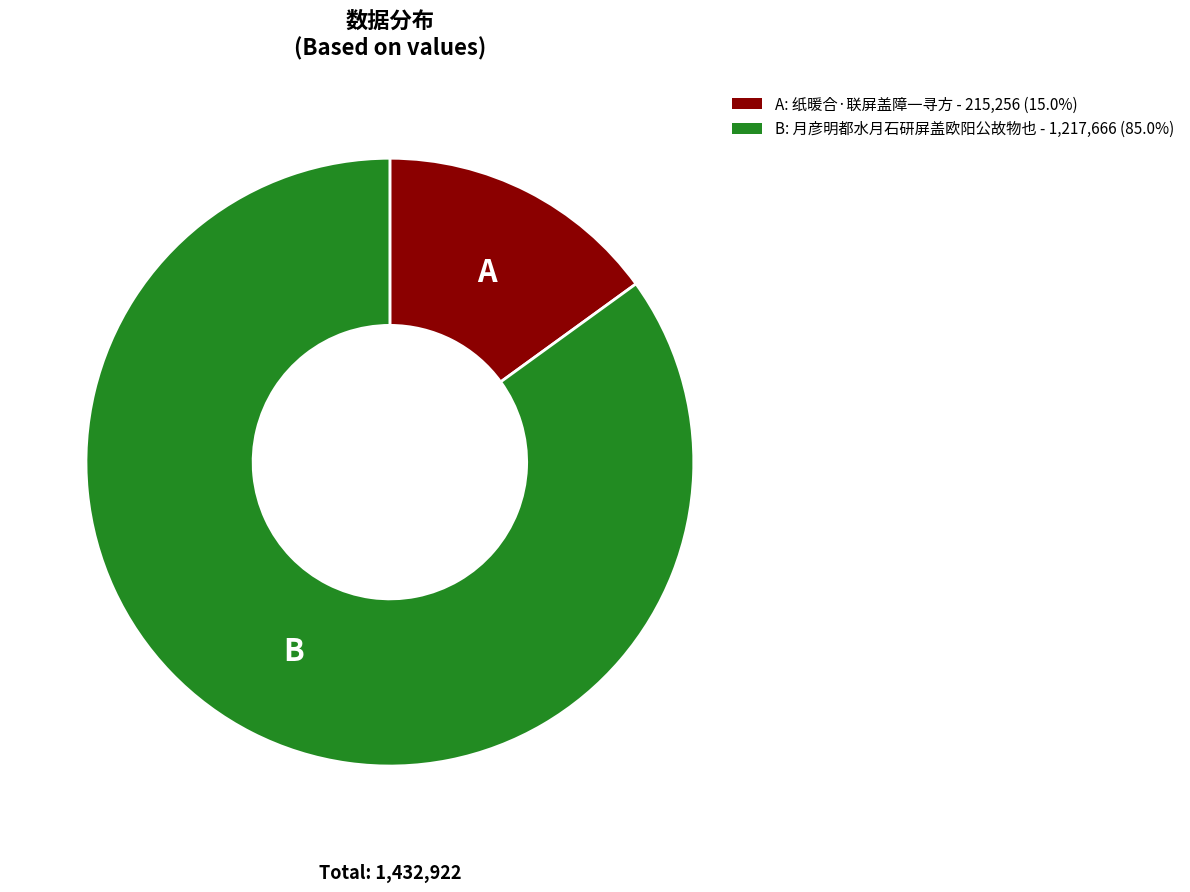

Does B: 月彦明都水月石研屏盖欧阳公故物也 - 1,217,666 (85.0%) account for over 50% of the chart?

Yes